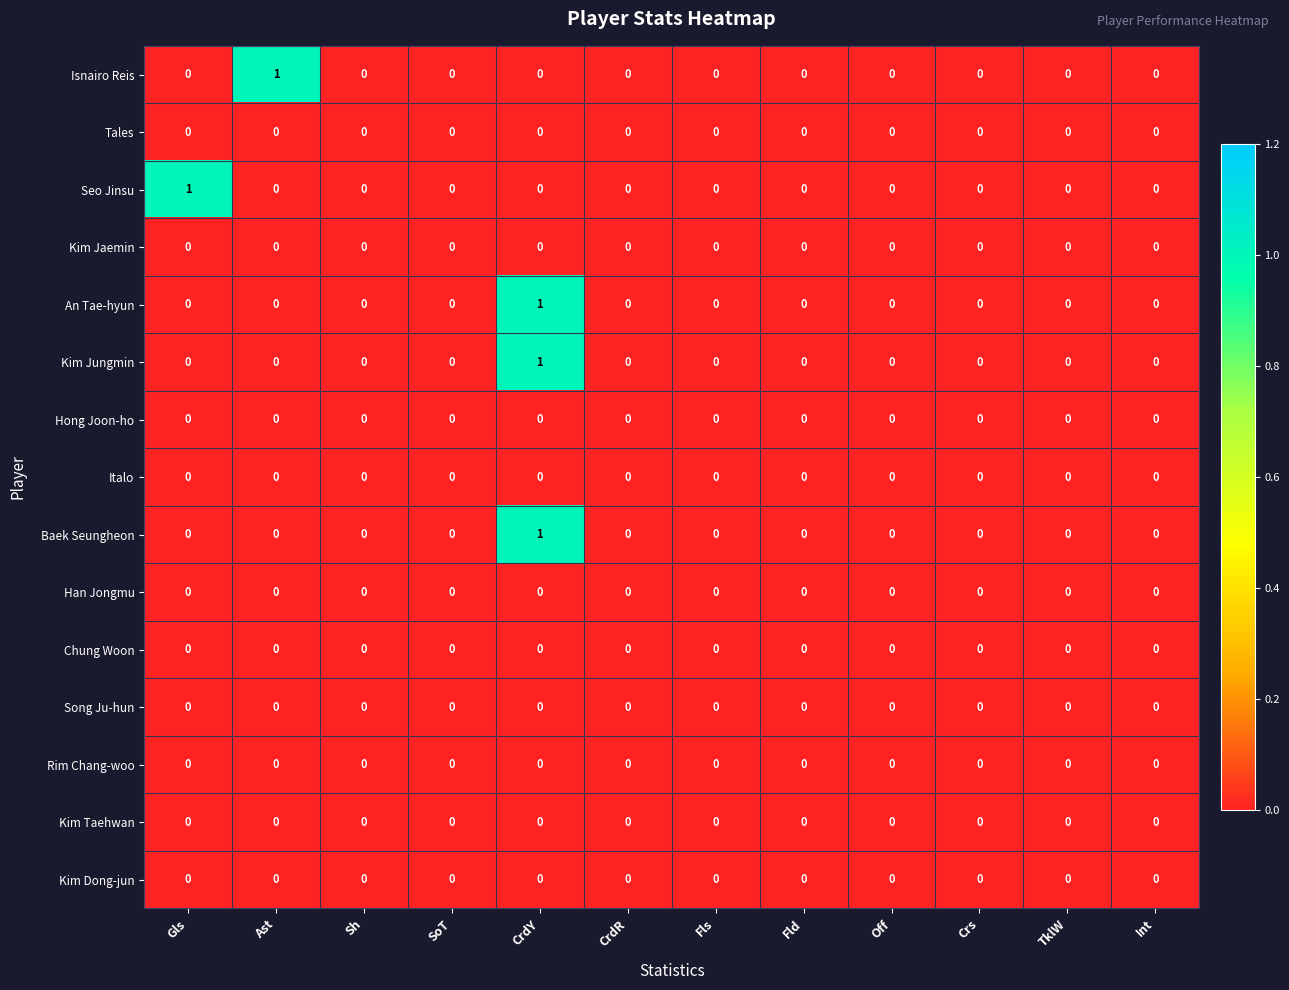

Count the Seo Jinsu values in the range 0 to 1.

12